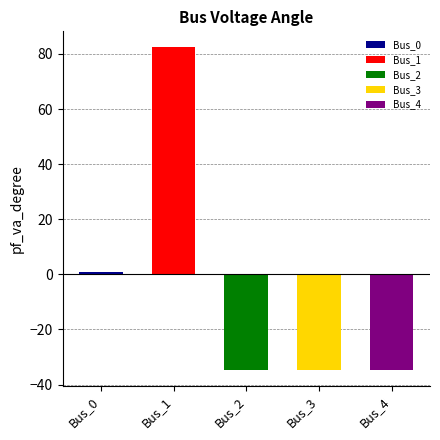

Are the bars grouped side by side (vs. stacked)?

No